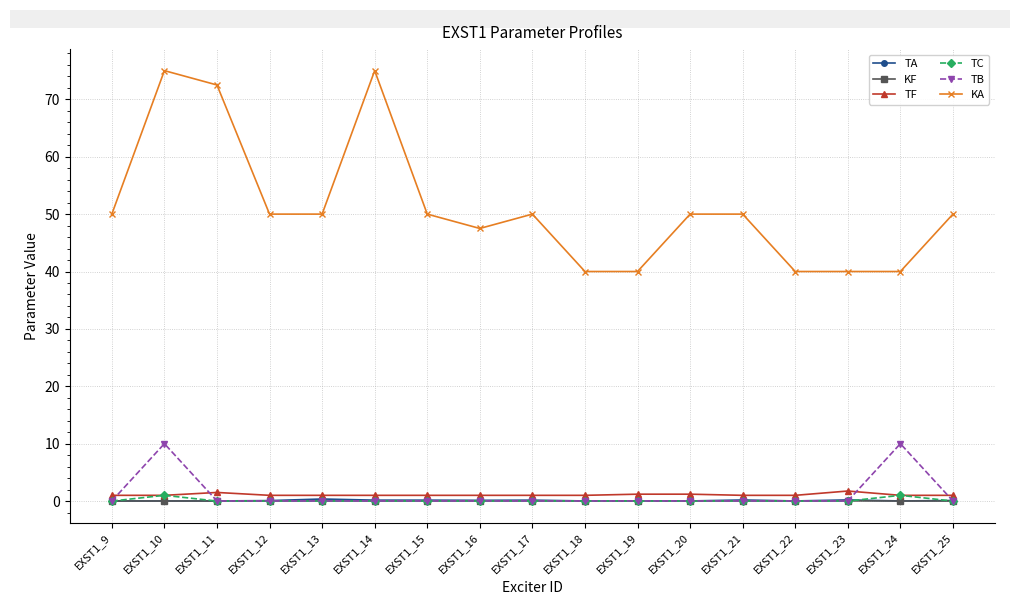

Is the value of TF at EXST1_25 greater than the value of TA at EXST1_16?

Yes